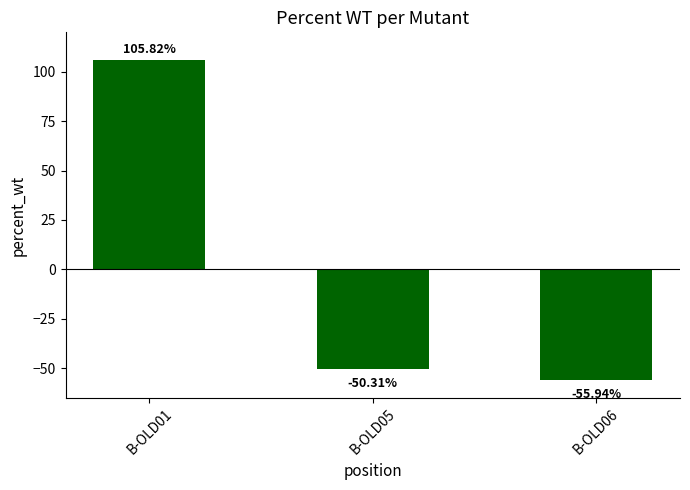

Is it true that the value at B-OLD01 is 105.8?

True